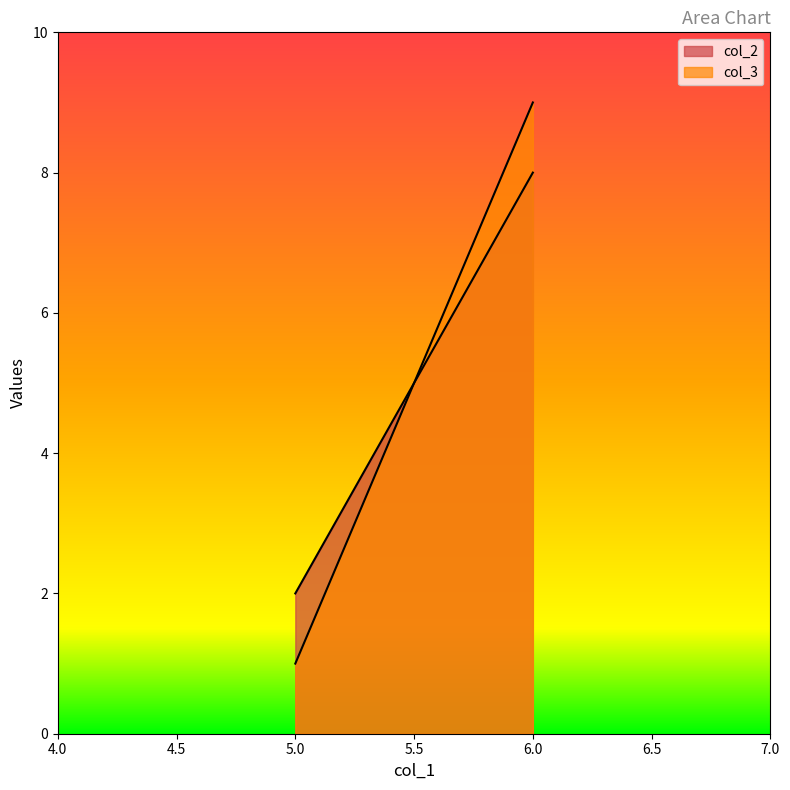

Which category has the lowest value in the col_2 series?

5.0